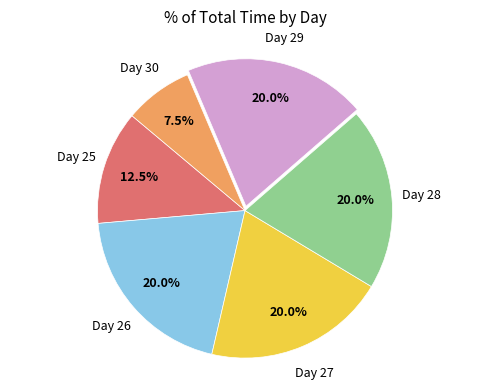

Is there any slice that represents more than half of the pie?

No